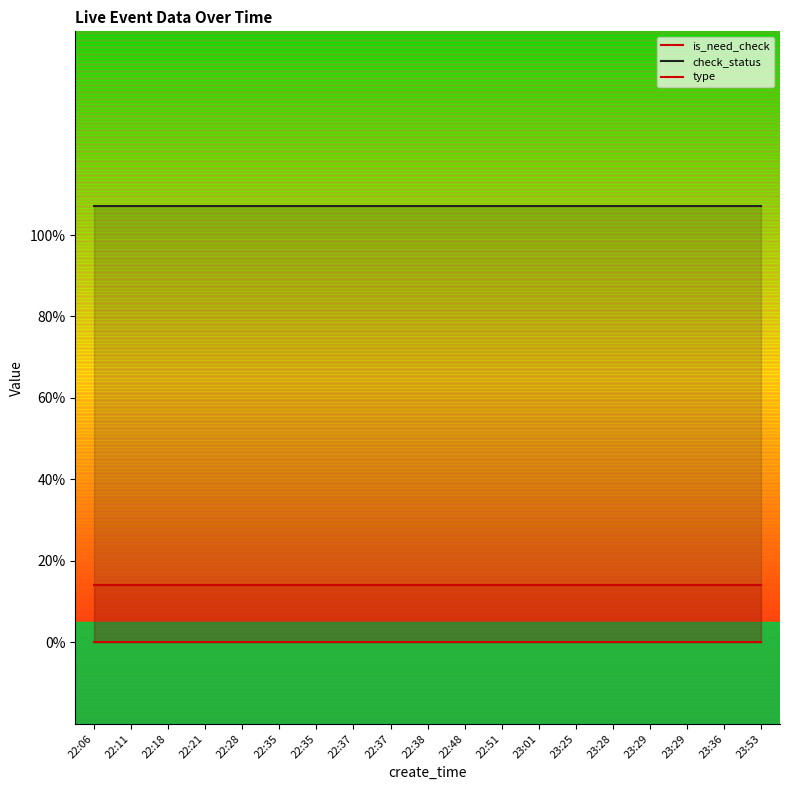

Which series has the largest range (max minus min)?

is_need_check